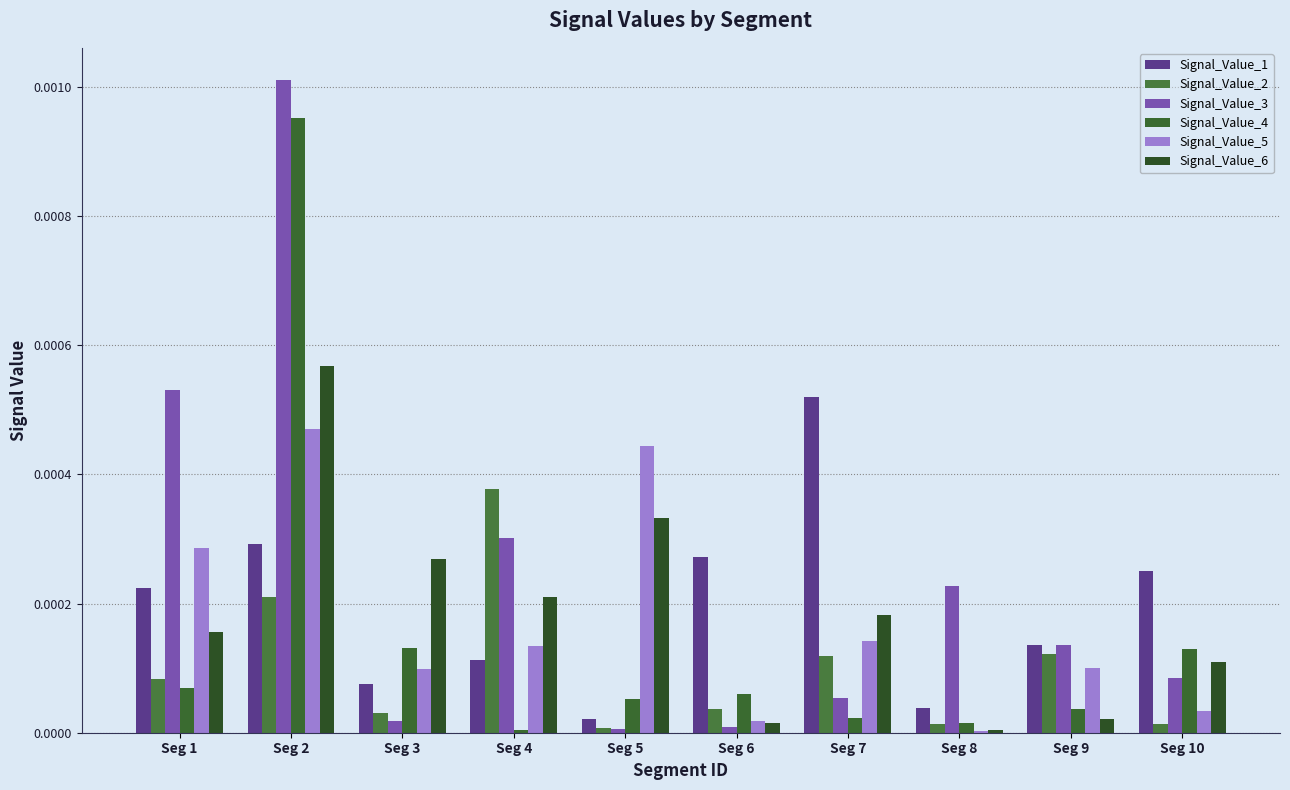

At which label does Signal_Value_2 reach its minimum?

Seg 5